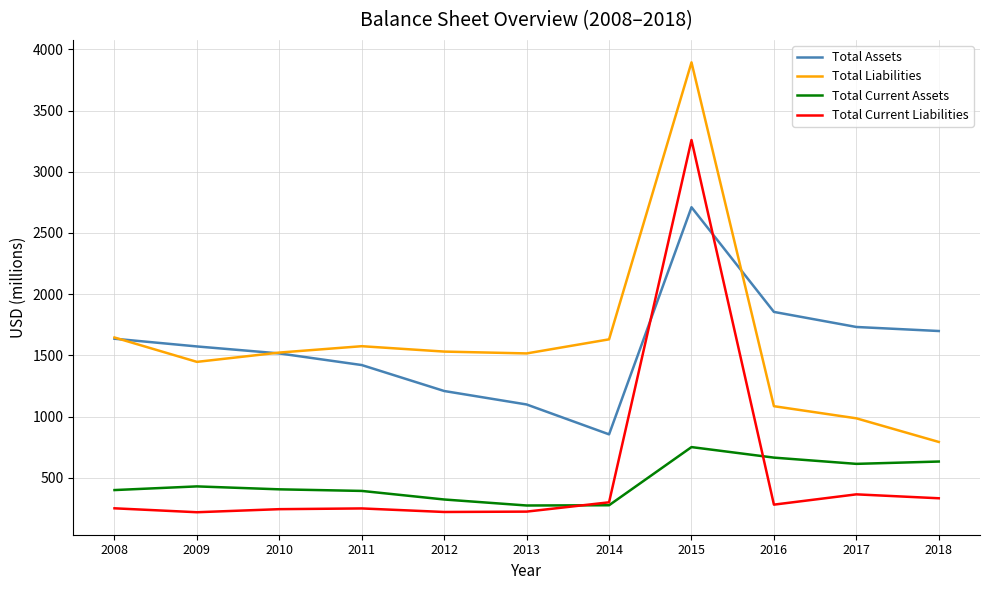

The value of Total Assets at 2011 is 1421. True or false?

True